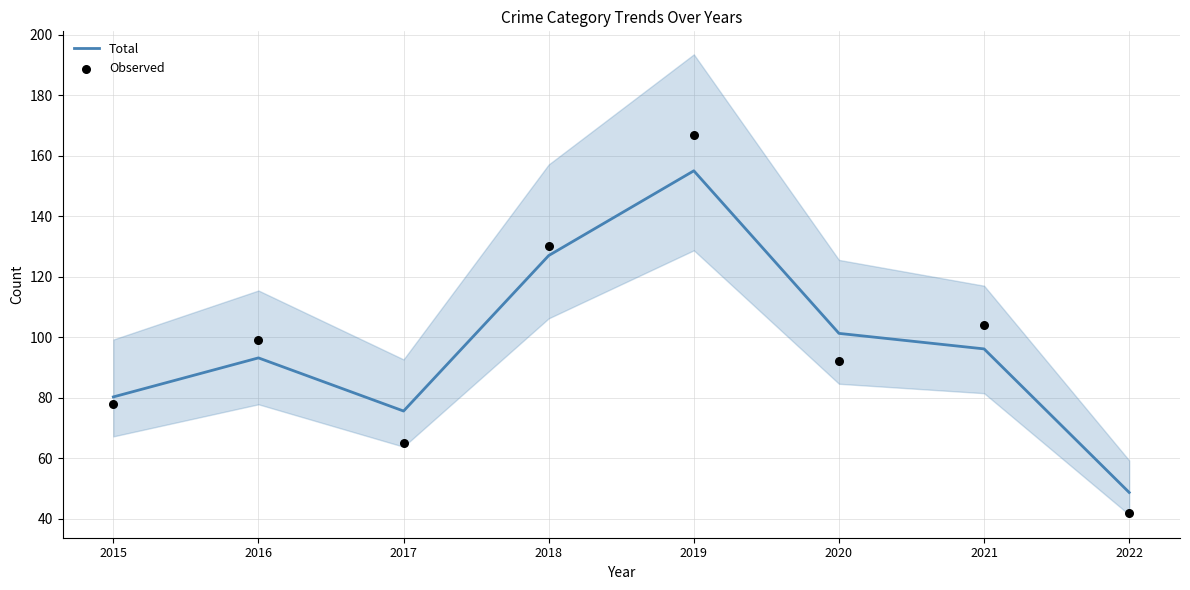

Which series has the widest spread of Y values?

Observed